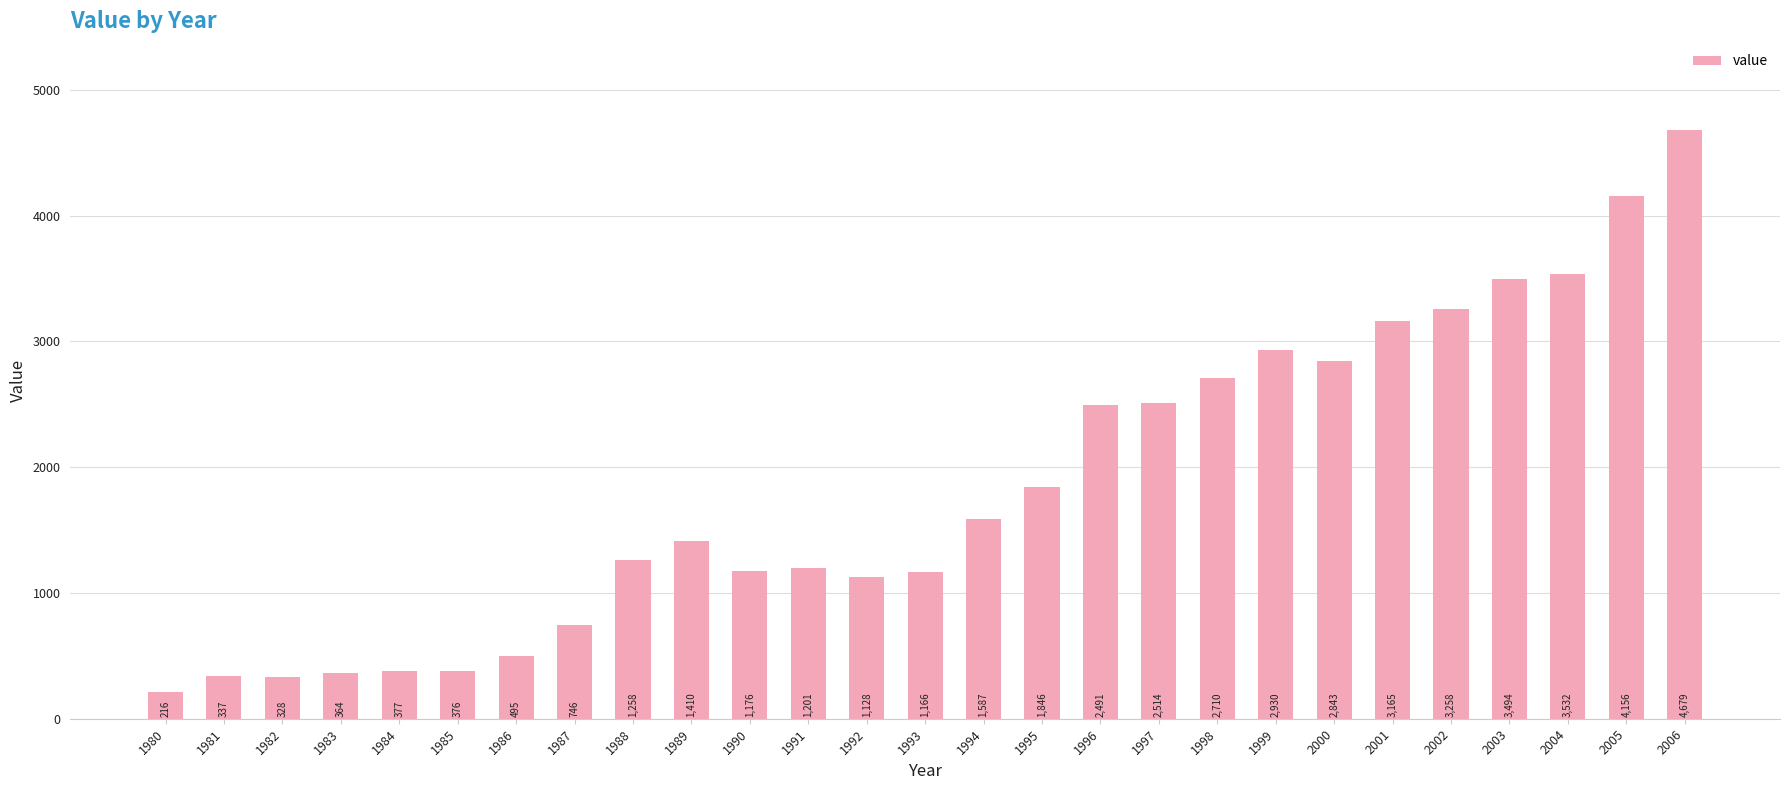

Reading right to left, list all the values displayed in this chart.

4679	4156	3532	3494	3258	3165	2843	2930	2710	2514	2491	1846	1587	1166	1128	1201	1176	1410	1258	746	495	376	377	364	328	337	216